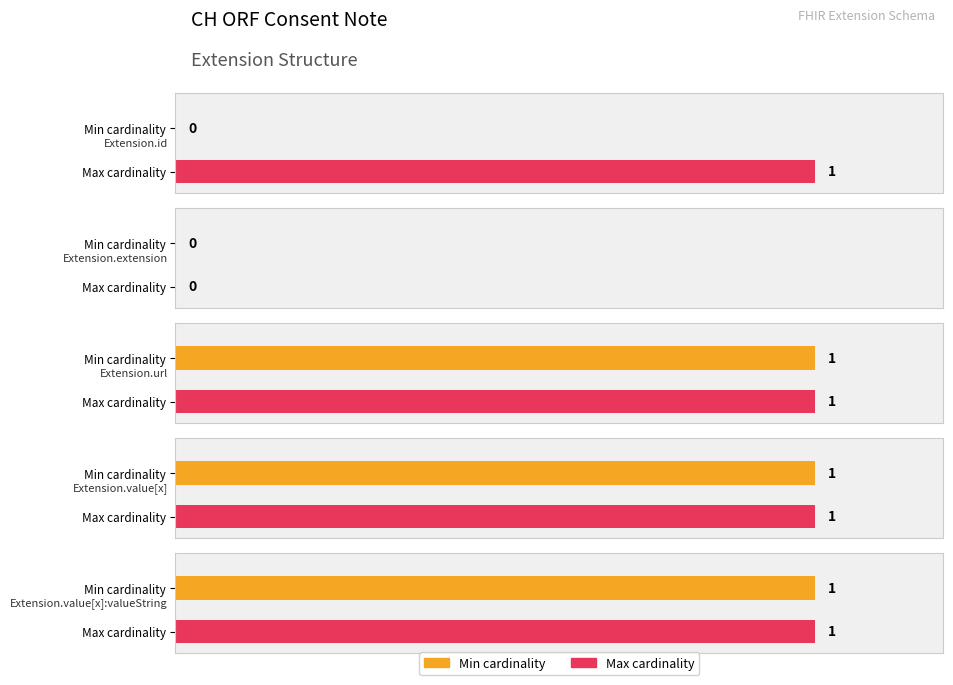

What is the sum of all Max values?

4